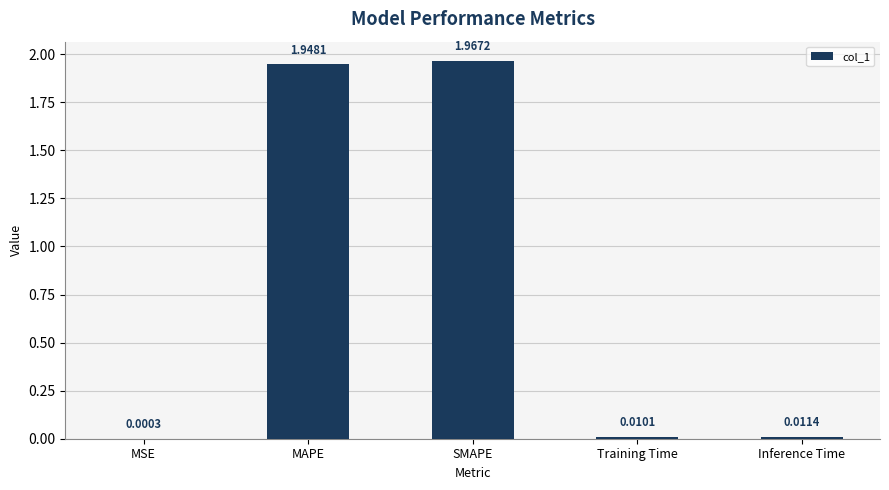

What is the sum of all values?

3.9